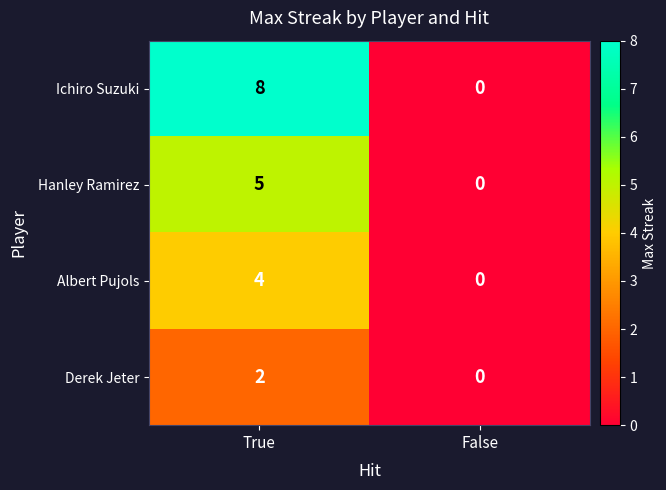

What is the total value across all series at True?

19